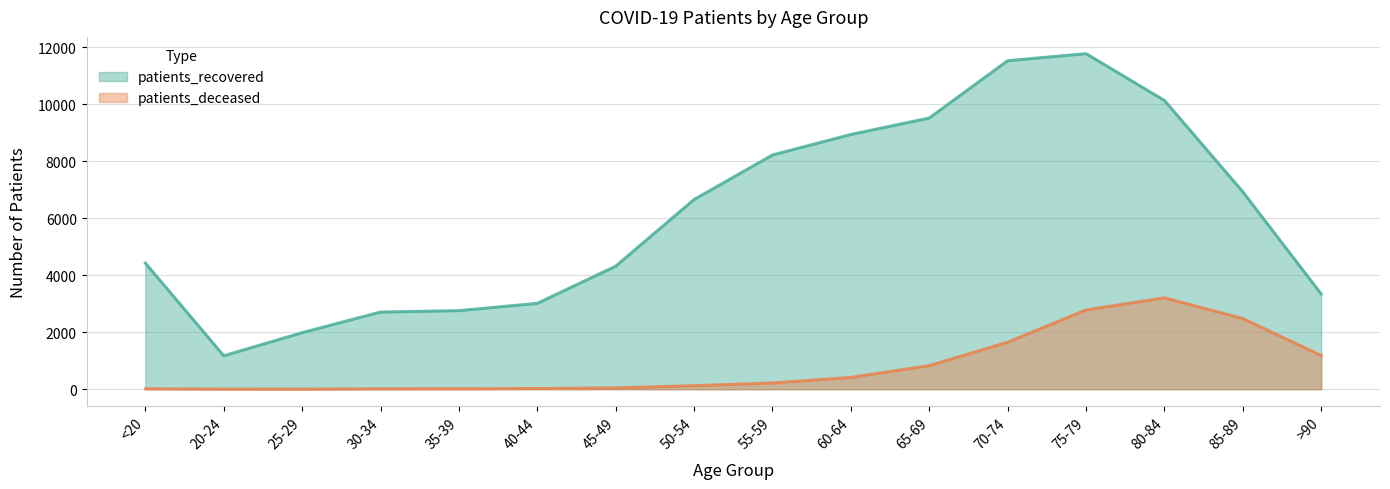

Between 55-59 and 40-44, which is larger?

55-59